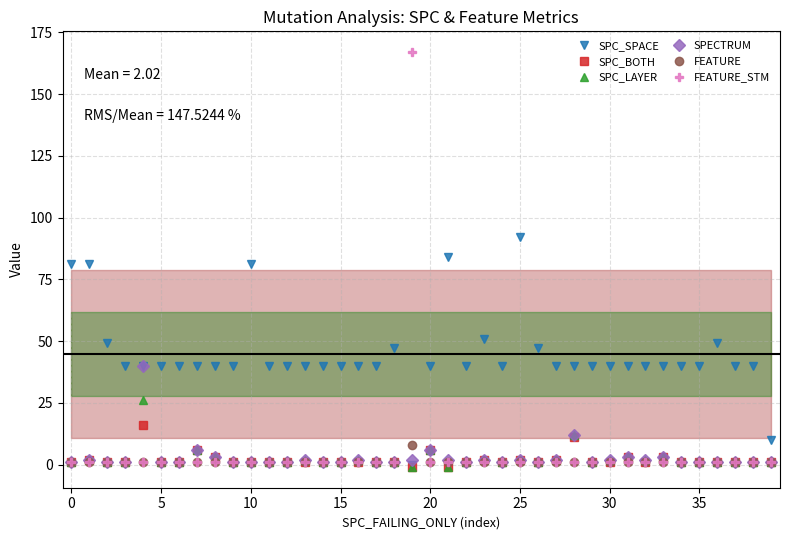

What are all the series names shown in the legend?

SPC_SPACE, SPC_BOTH, SPC_LAYER, SPECTRUM, FEATURE, FEATURE_STM